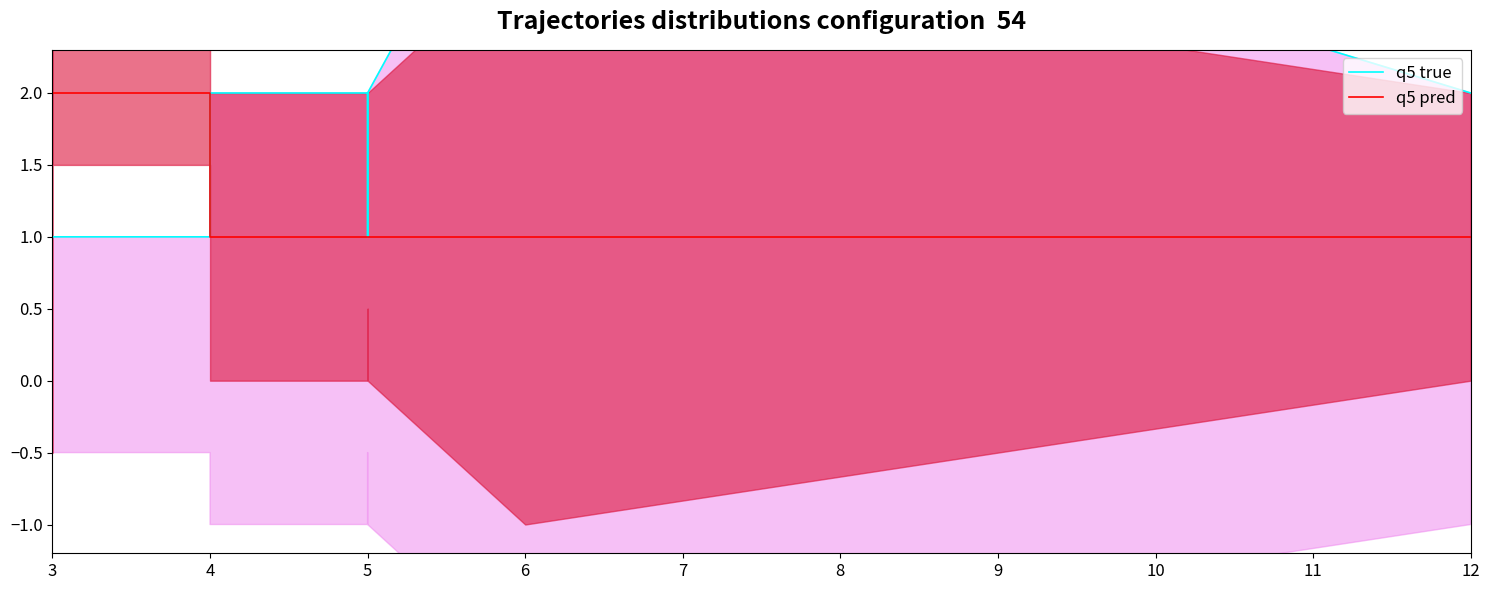

The q5 true series shows 3 at 5. True or false?

False